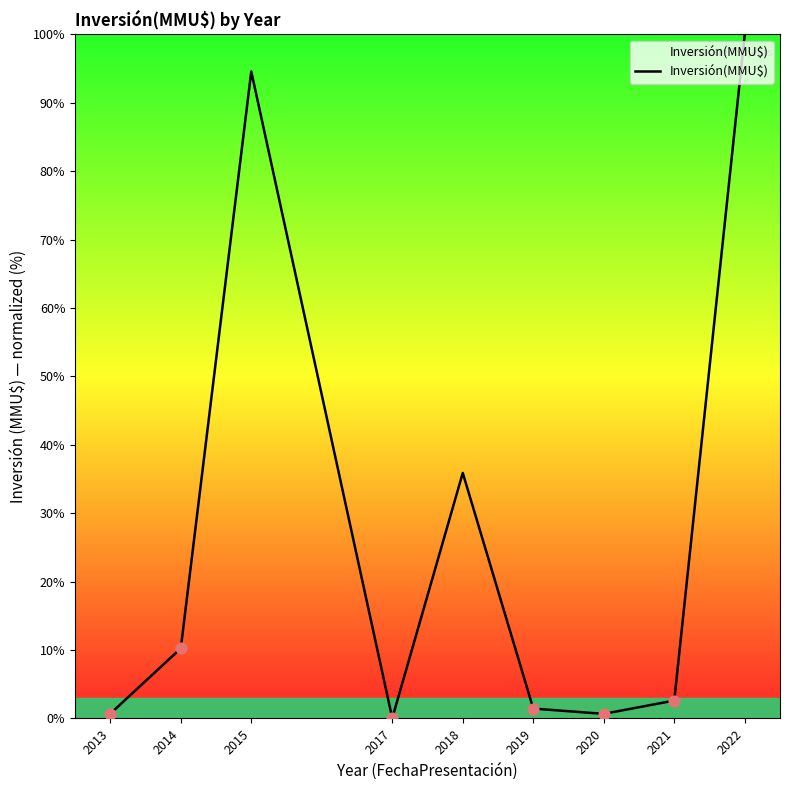

What is the change in value from 2014 to 2020?

-9.6